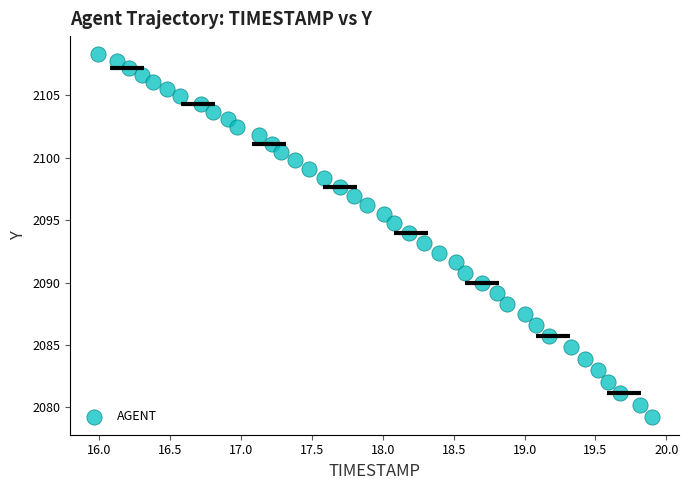

What is the range of X values (max minus min)?

3.9